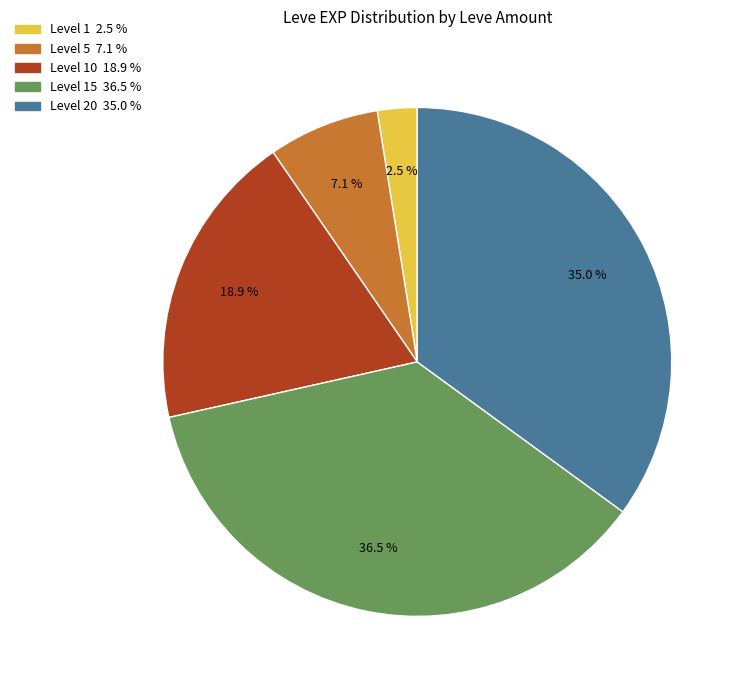

How many segments does this pie chart have?

5